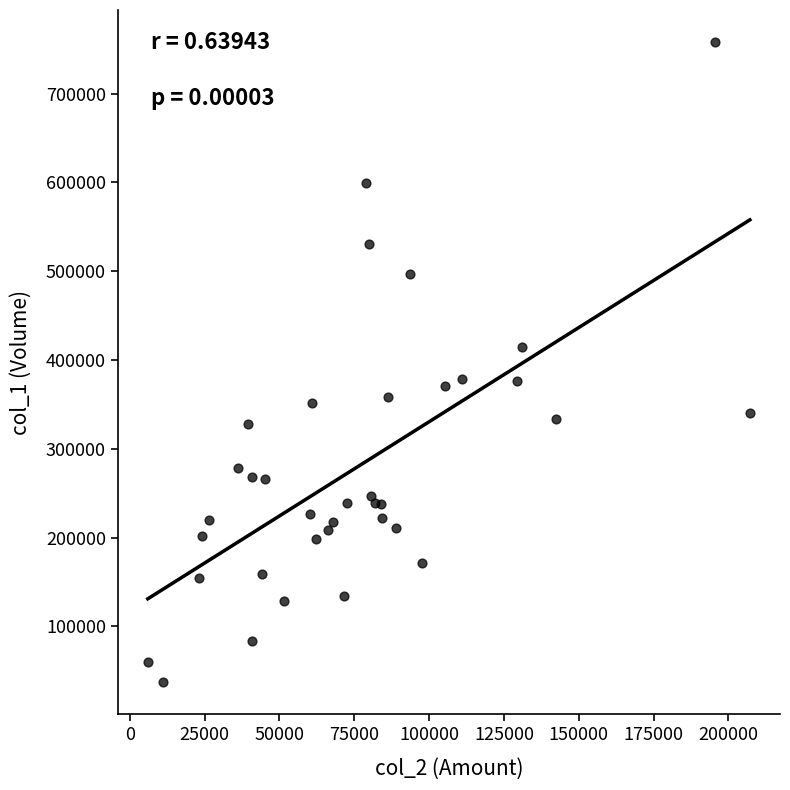

What is the range of X values (max minus min)?

201210